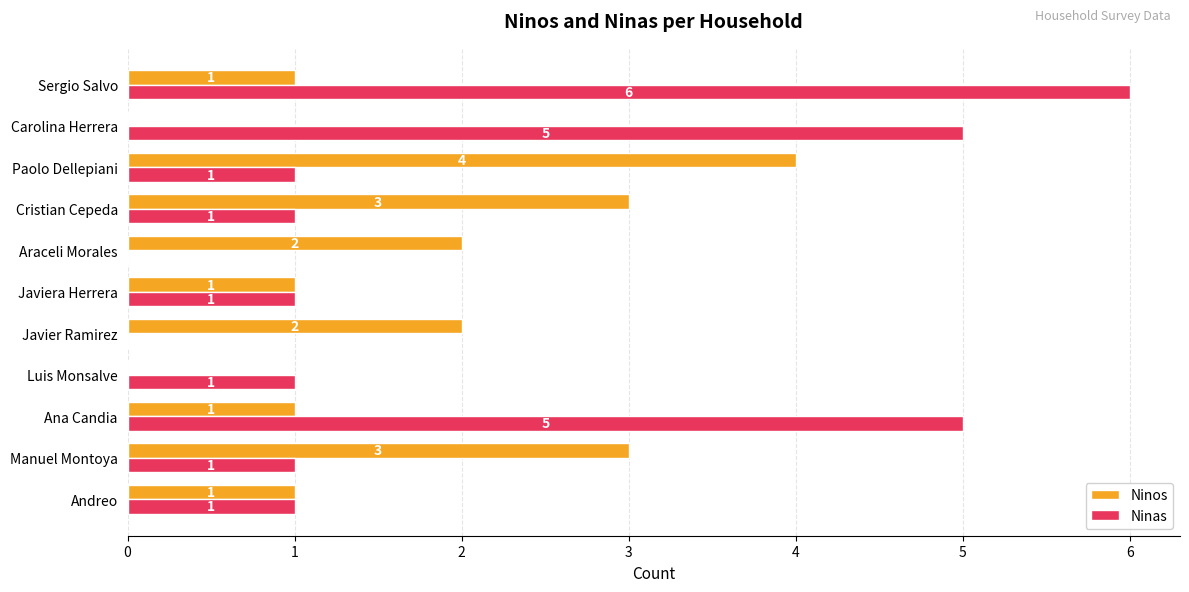

What are all the series names shown in the legend?

Ninos, Ninas